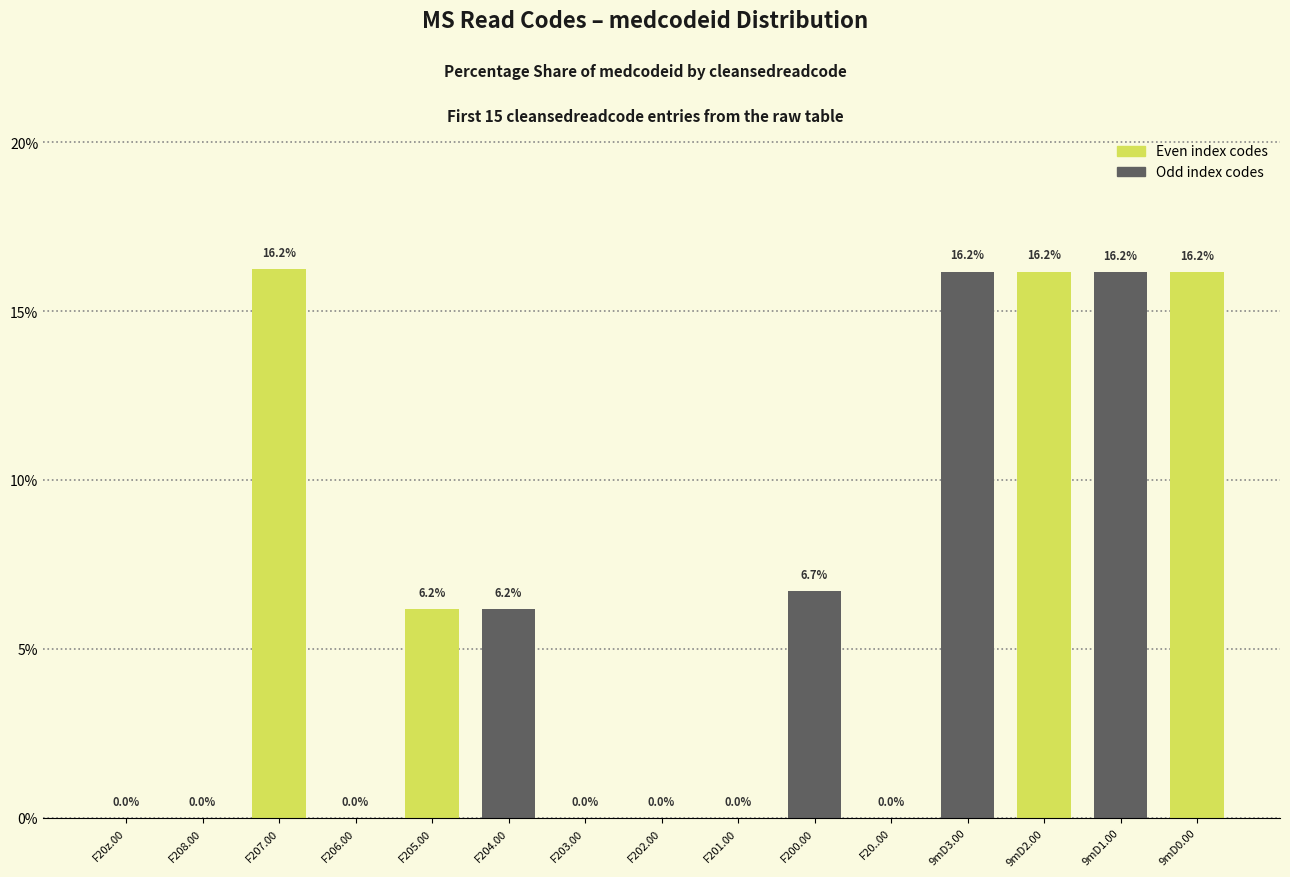

Is it true that the value at F200.00 is 6.7?

True